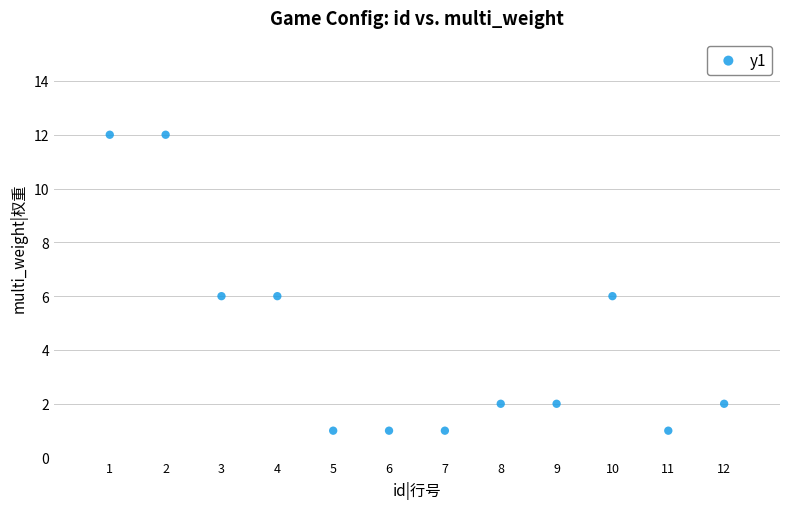

What is the average X value?

6